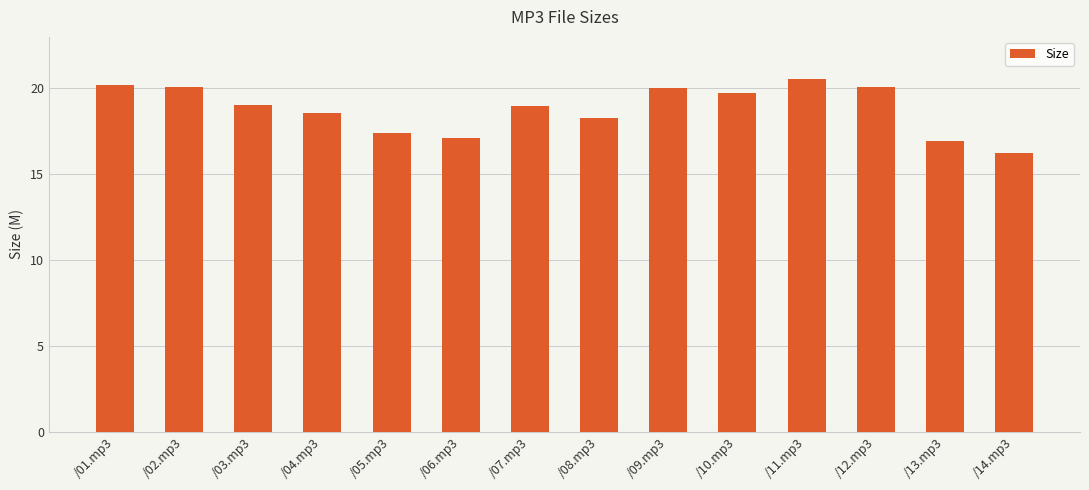

What is the label of the 10th bar from the left?

/10.mp3